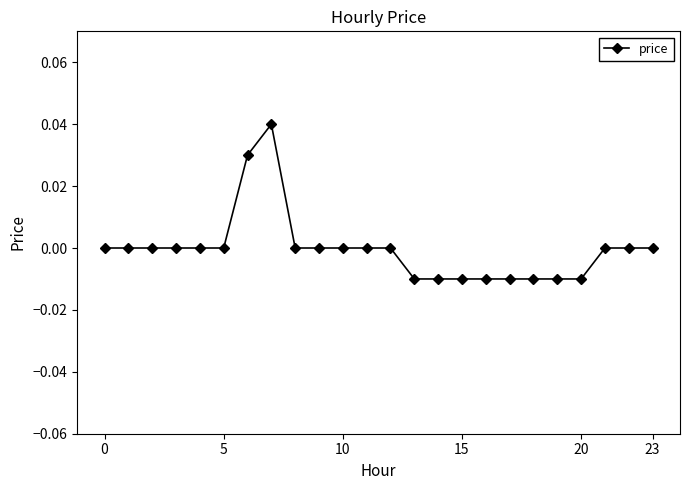

True or false: the data has more than 0 interior local peaks.

True